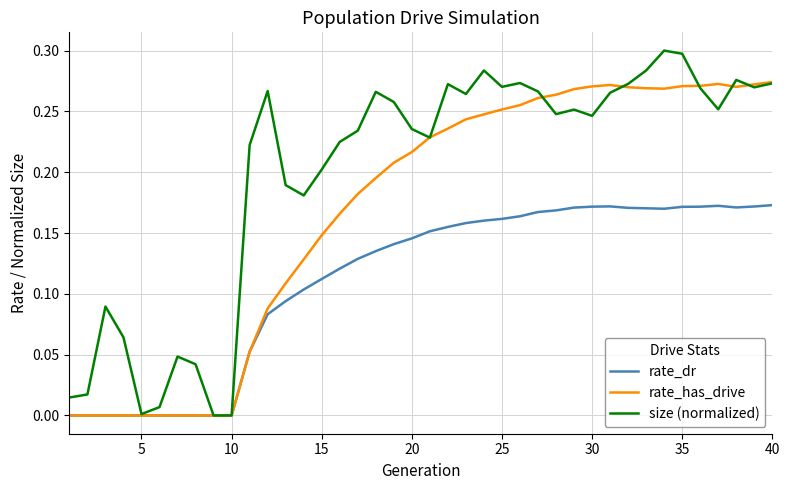

List the series in order of their overall mean, highest first.

size (normalized), rate_has_drive, rate_dr